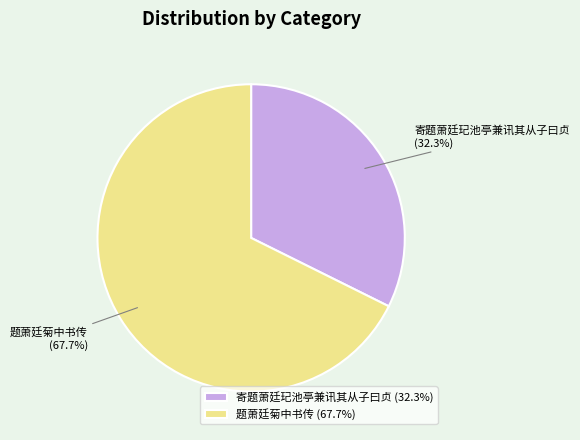

Is the sum of 题萧廷菊中书传 and 寄题萧廷玘池亭兼讯其从子曰贞 greater than half?

Yes